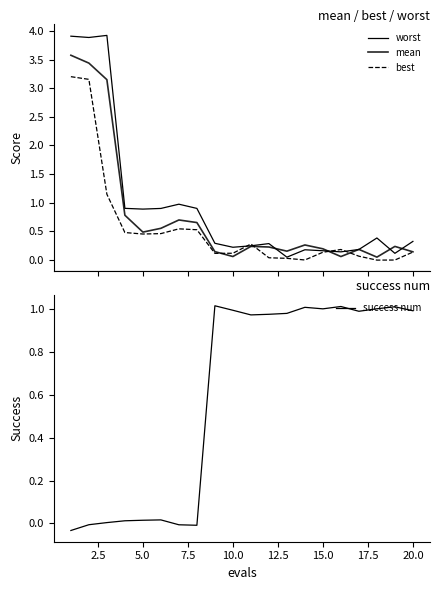

The worst series shows 0.6 at 7.5. True or false?

False